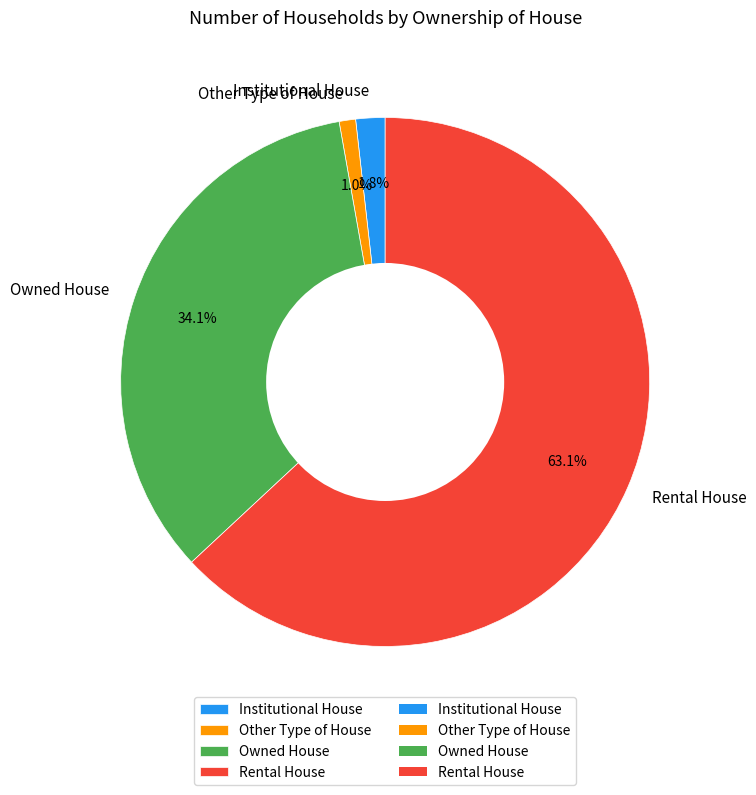

Combined, what portion of the pie is Rental House and Institutional House?

64.9%